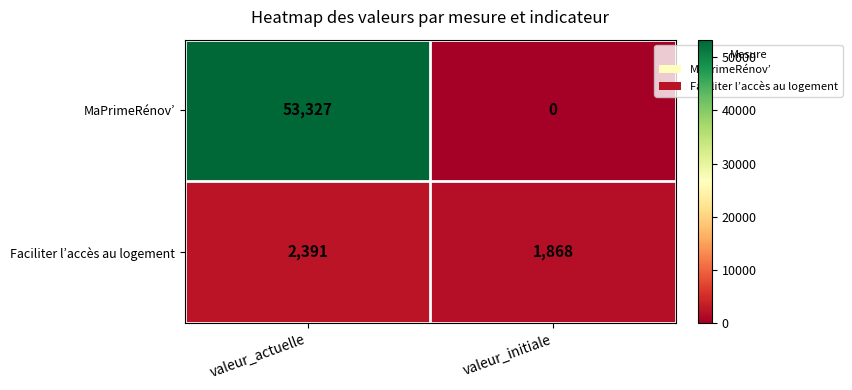

Which category has the lowest value across all series?

valeur_initiale